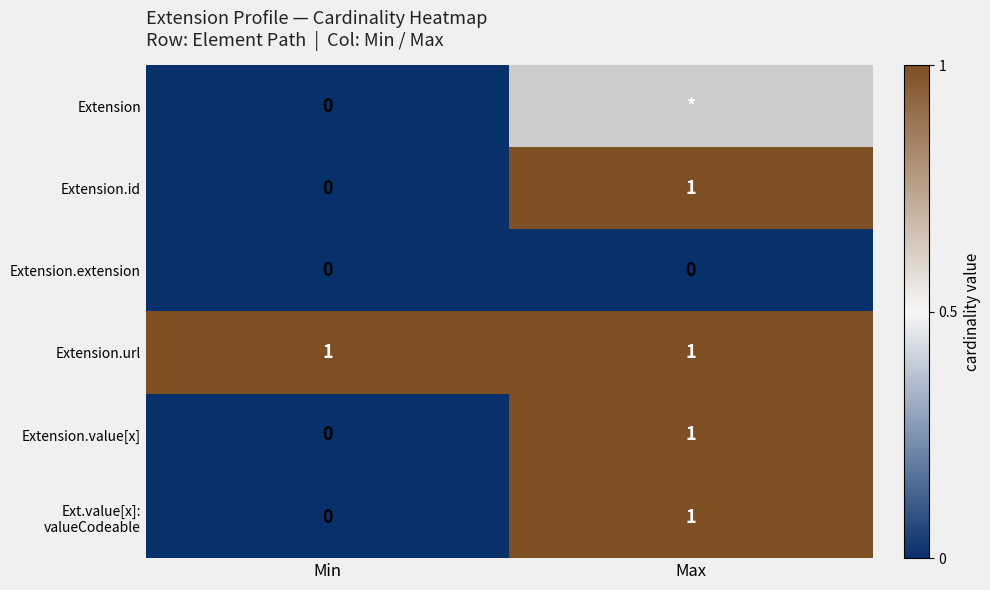

At which label does Extension.value[x] reach its peak?

Max